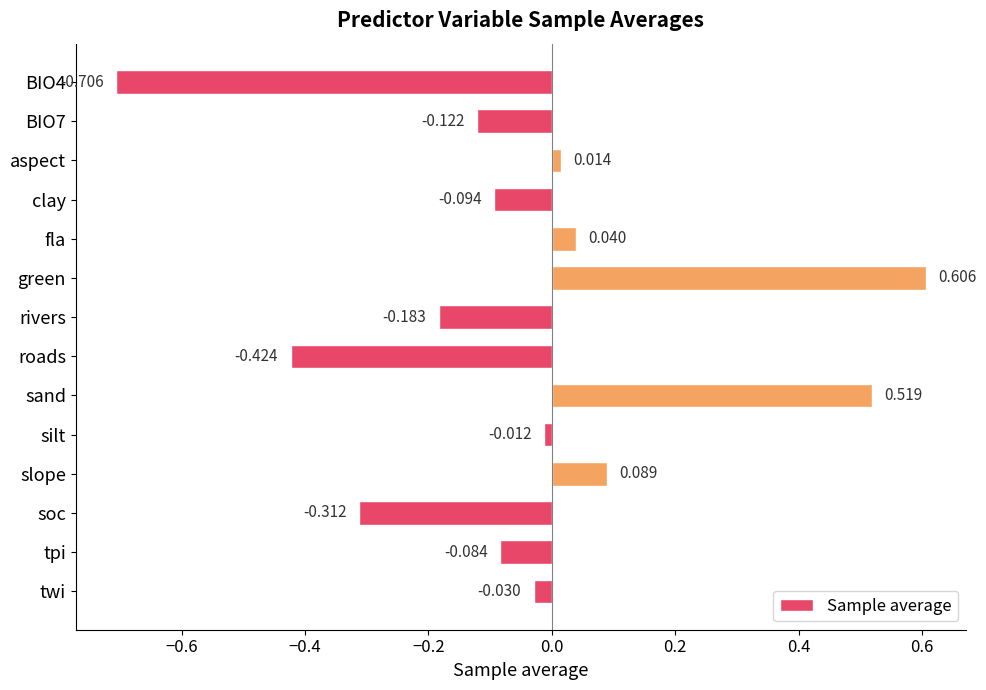

How many data points are above 0?

5